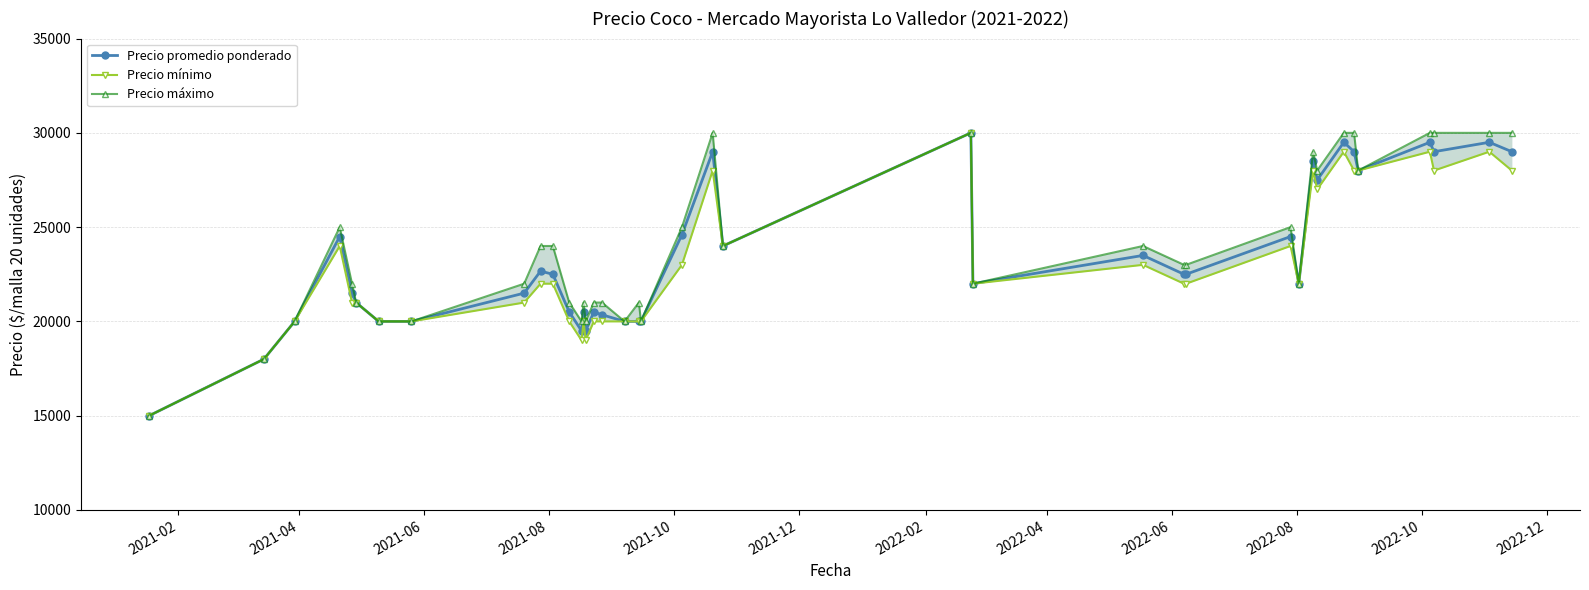

True or false: Precio promedio ponderado has more than 2 interior local peaks.

True